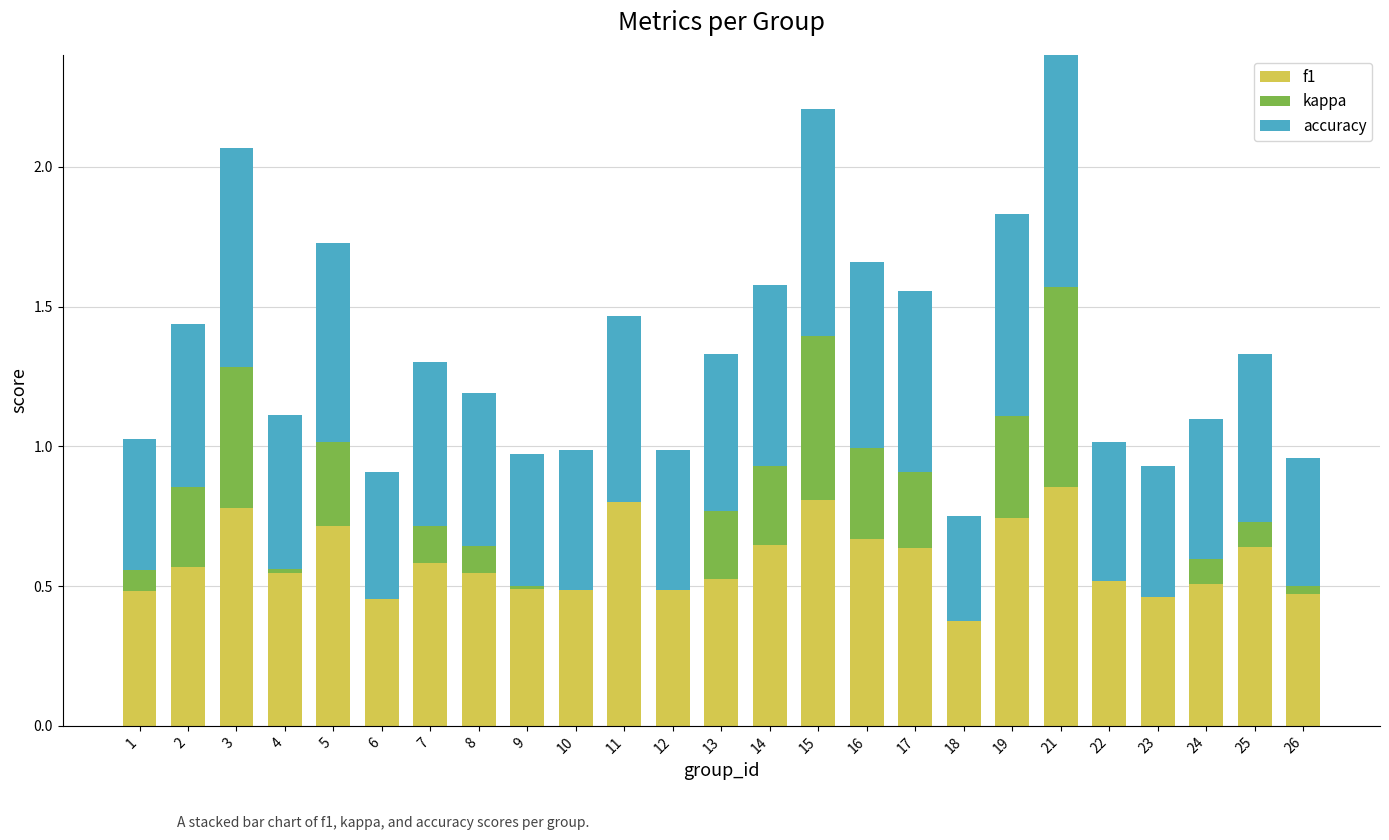

What is the value of the f1 bar at the 11th from the left?

0.8